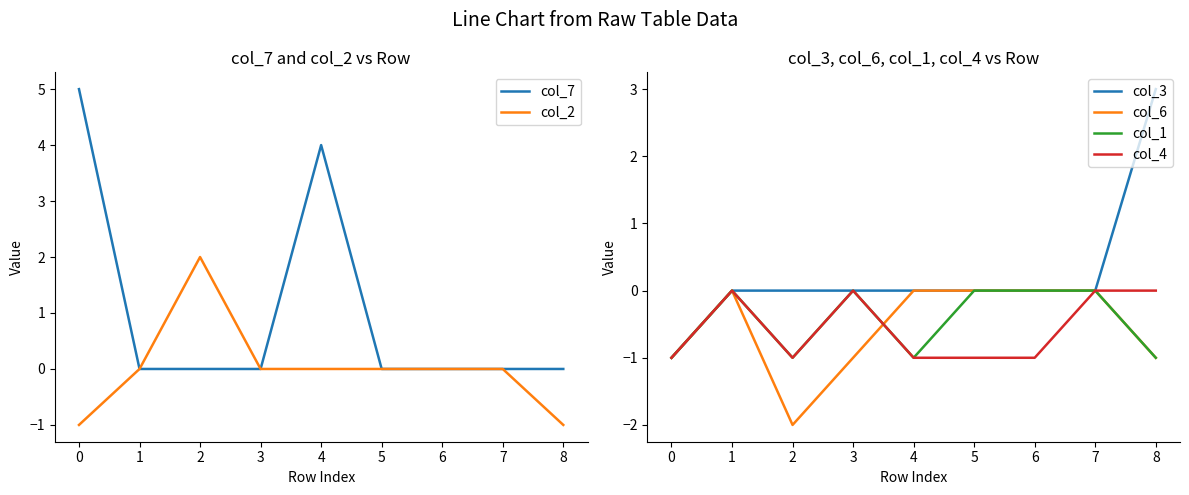

Reading right to left, what are all the values shown in this chart?

col_7: 0	0	0	0	4	0	0	0	5
col_2: -1	0	0	0	0	0	2	0	-1
col_3: 3	0	0	0	0	0	0	0	-1
col_6: -1	0	0	0	0	-1	-2	0	-1
col_1: -1	0	0	0	-1	0	-1	0	-1
col_4: 0	0	-1	-1	-1	0	-1	0	-1